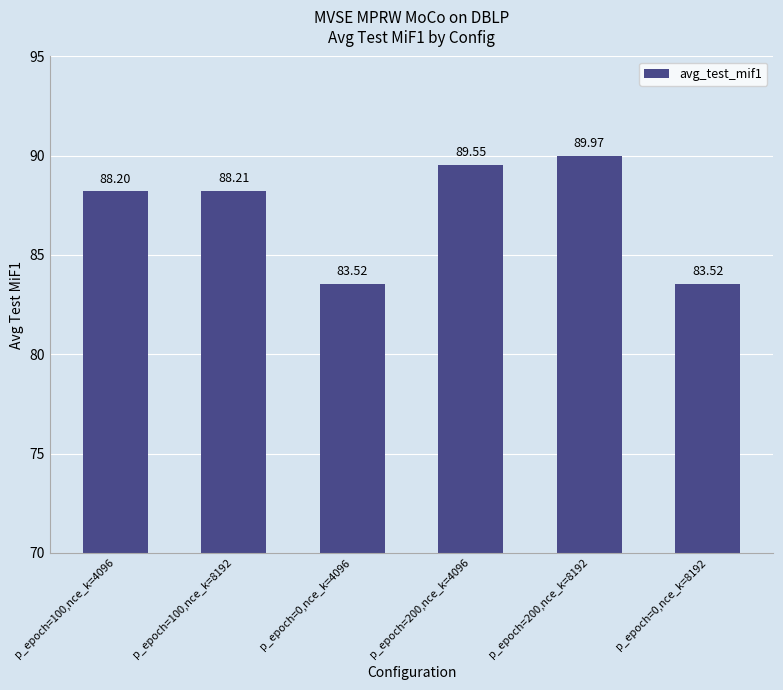

What is the sum of all values?

523.0